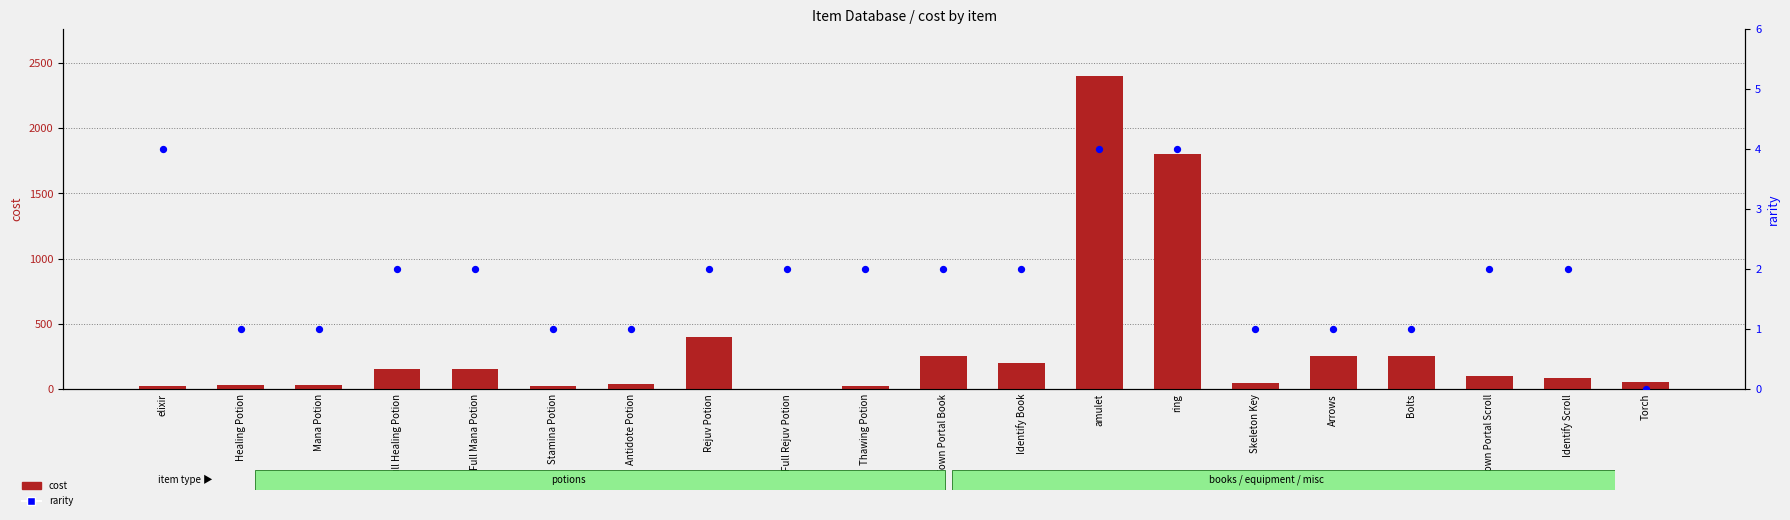

Which series has the largest Y range (max minus min)?

cost